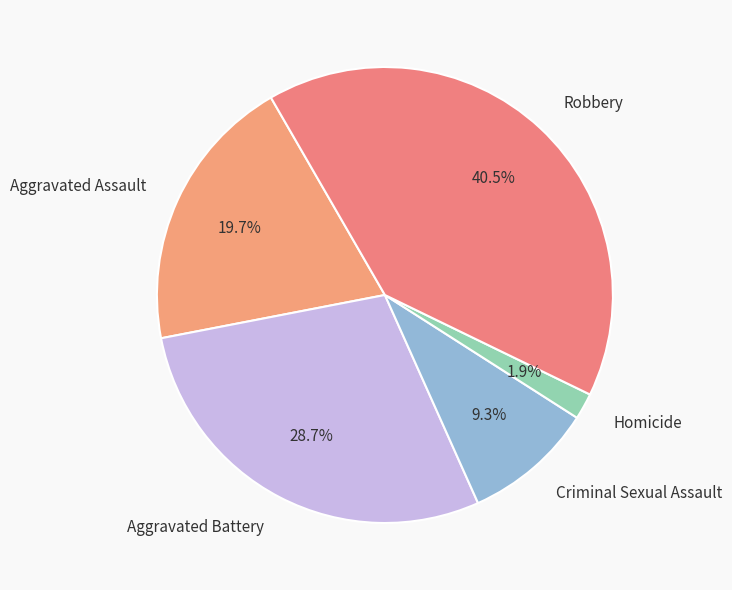

Does Robbery account for over 50% of the chart?

No